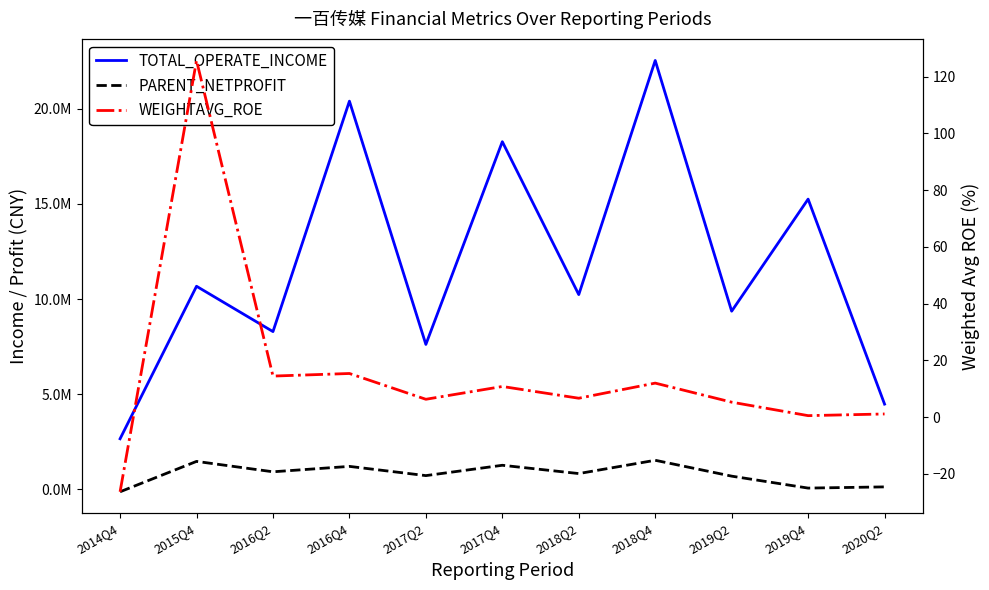

What is the minimum value shown in the chart?

-131386.2